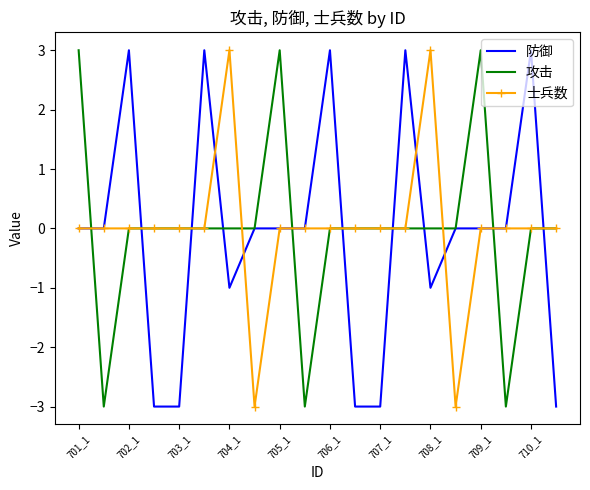

What is the highest value of the 士兵数 series?

3